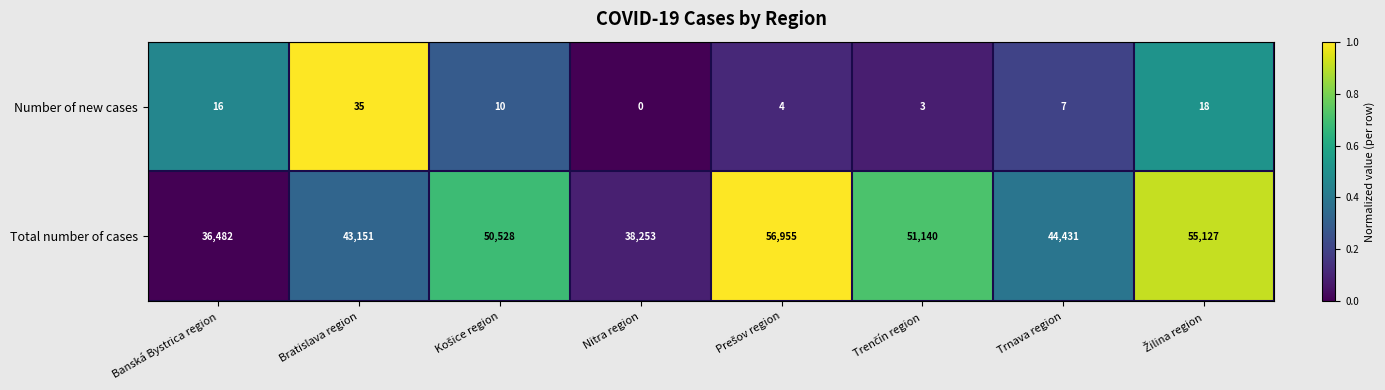

At which label is Number of new cases closest to 17?

Banská Bystrica region